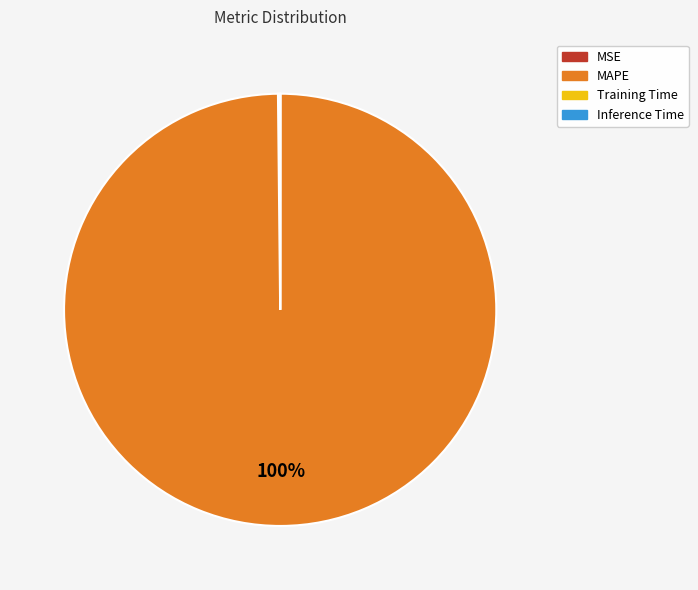

The MAPE slice represents 100% of the pie. True or false?

True